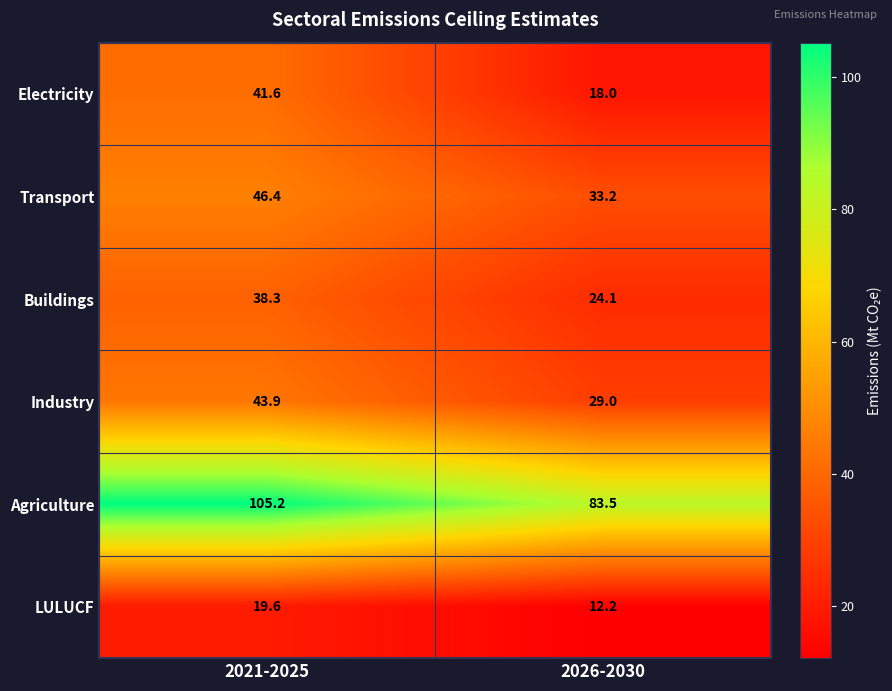

What value does the Buildings series have at 2026-2030?

24.1